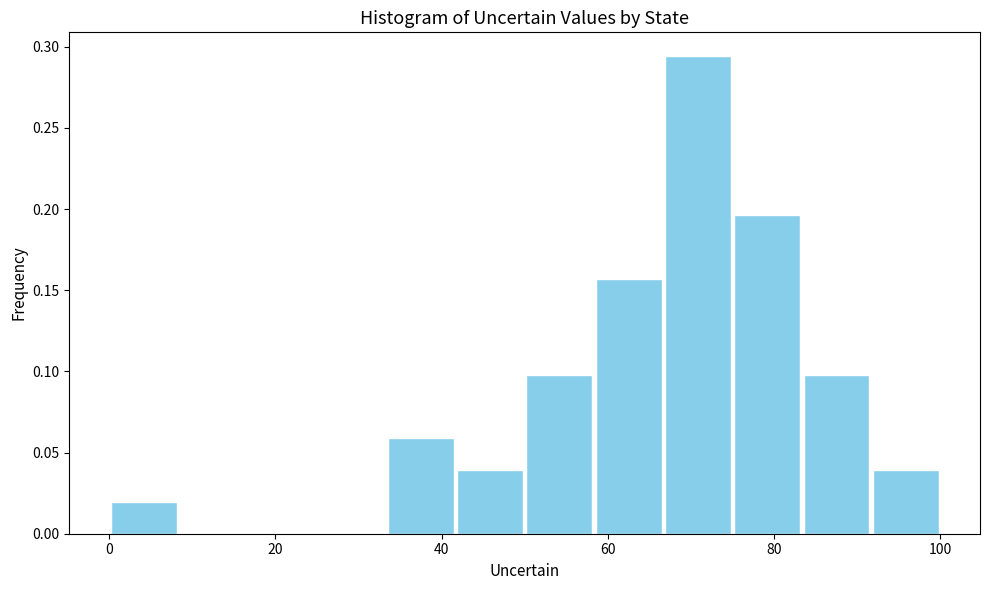

Reading left to right, list every bar in this chart as the range it spans on the x-axis followed by its height. Neither the bar edges nor the heights are printed on the chart, so give them approximately, as read against the axes.

0 to 8: 0.020
8 to 16: 0
16 to 26: 0
26 to 34: 0
34 to 42: 0.060
42 to 50: 0.040
50 to 58: 0.100
58 to 66: 0.155
66 to 76: 0.295
76 to 84: 0.195
84 to 92: 0.100
92 to 100: 0.040